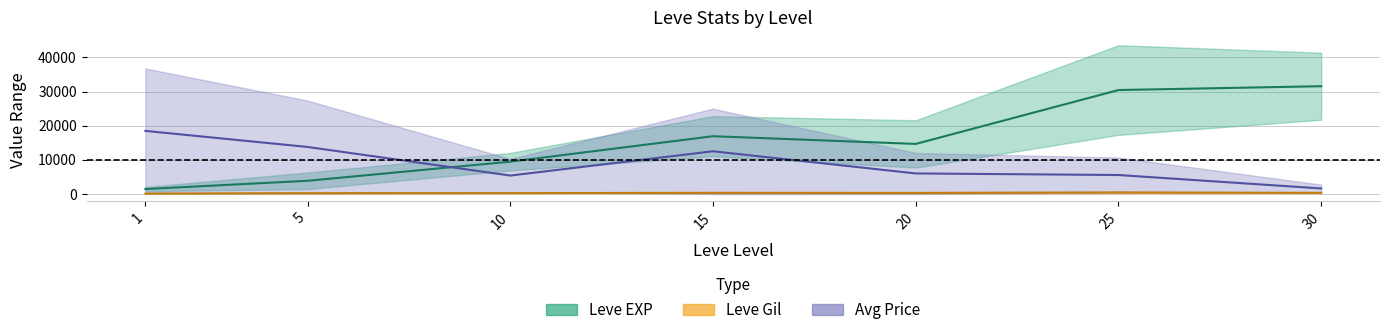

Where does the Leve Gil upper series first go above 293?

15